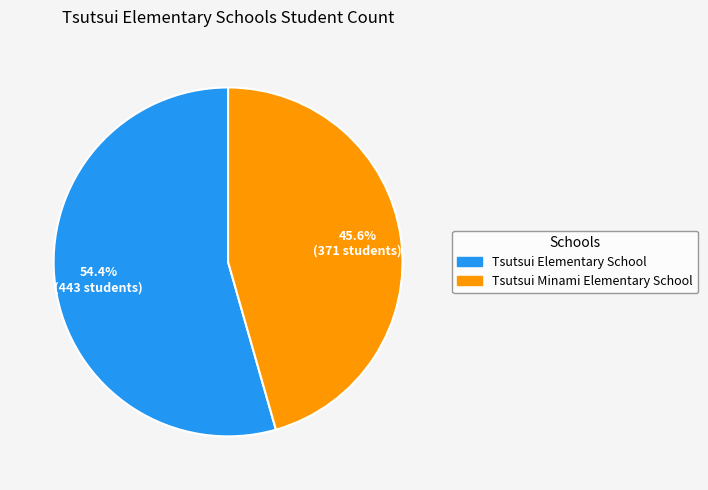

Is it true that Tsutsui Minami Elementary School is 46% of the pie?

True